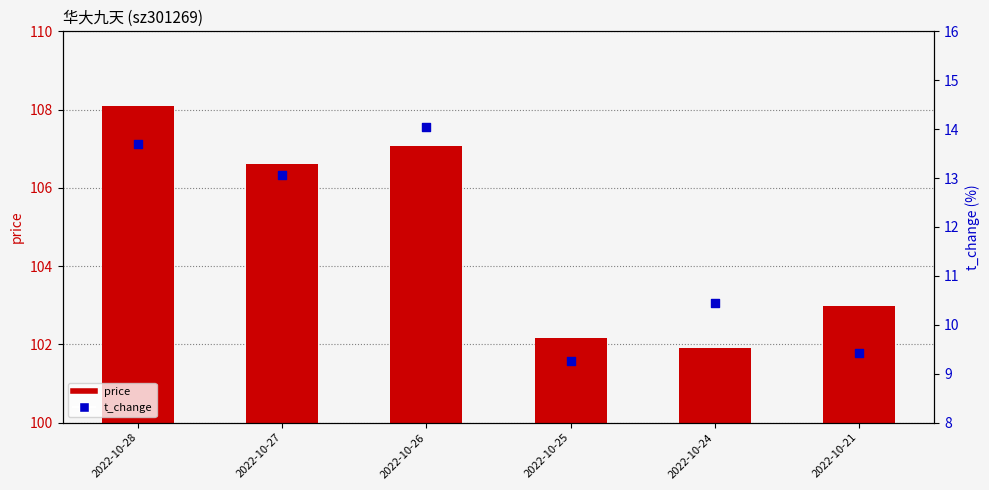

Which series contains the highest Y value?

price